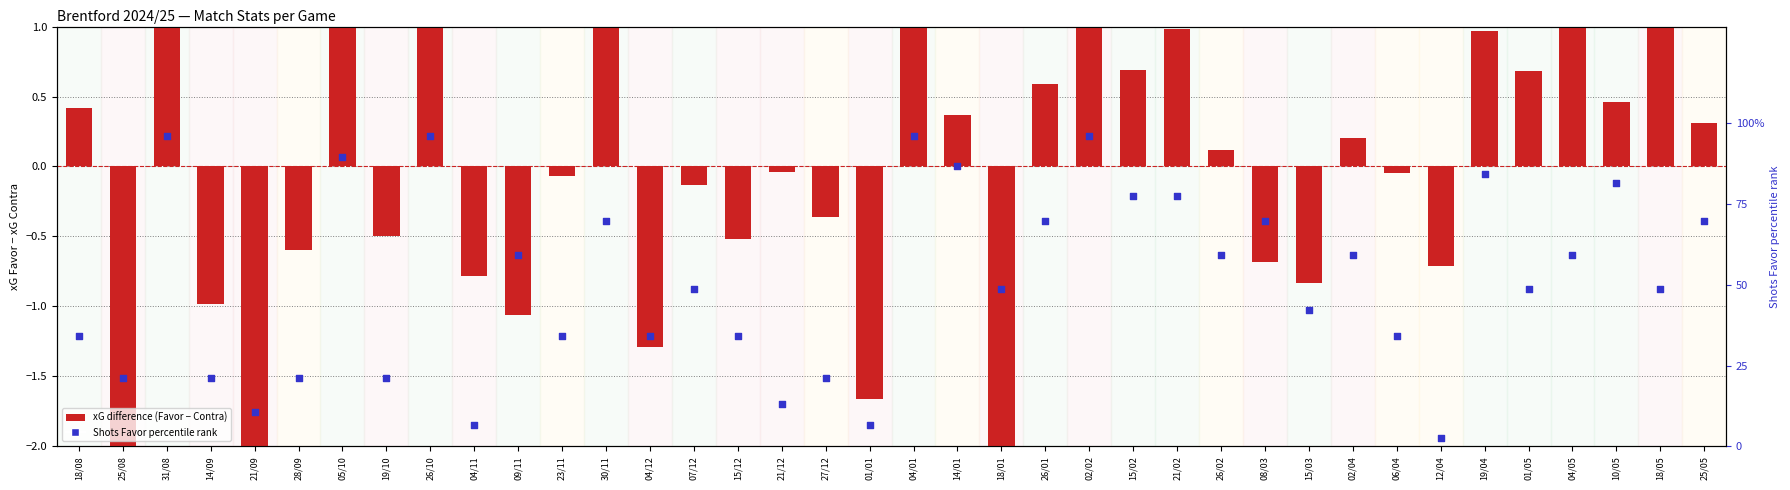

Which series has the largest Y range (max minus min)?

Shots Favor percentile rank